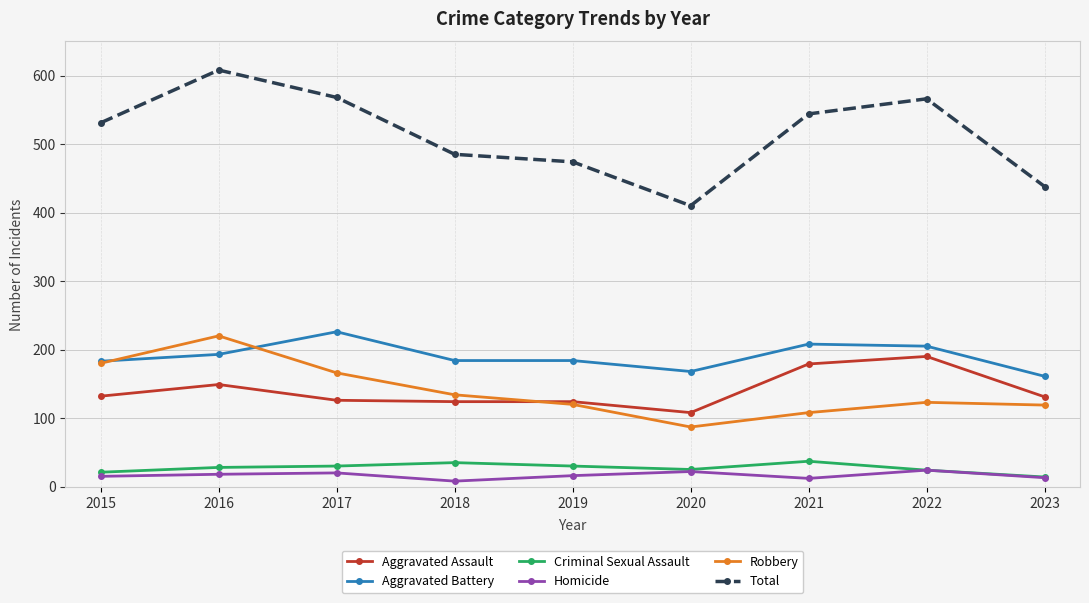

How many lines are shown in the chart?

6